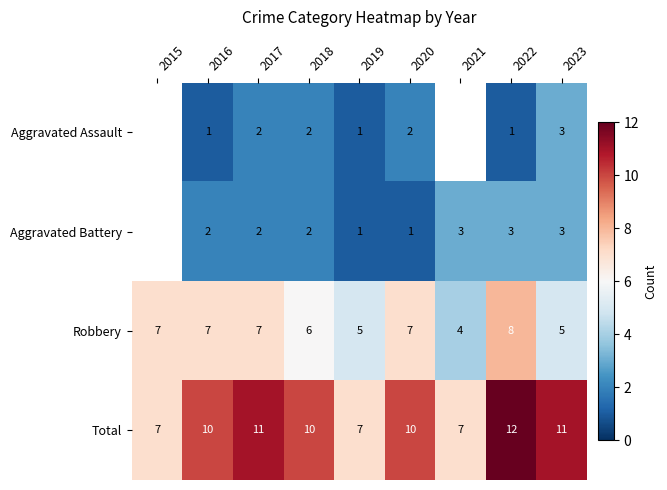

How many distinct data groups are displayed?

4